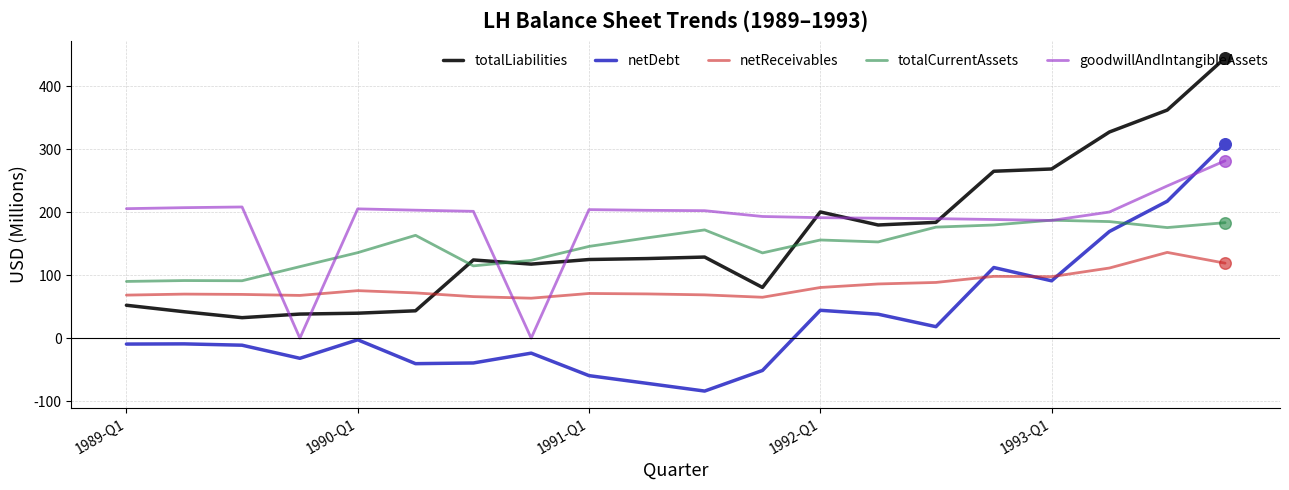

Which series has the largest total across all categories?

goodwillAndIntangibleAssets